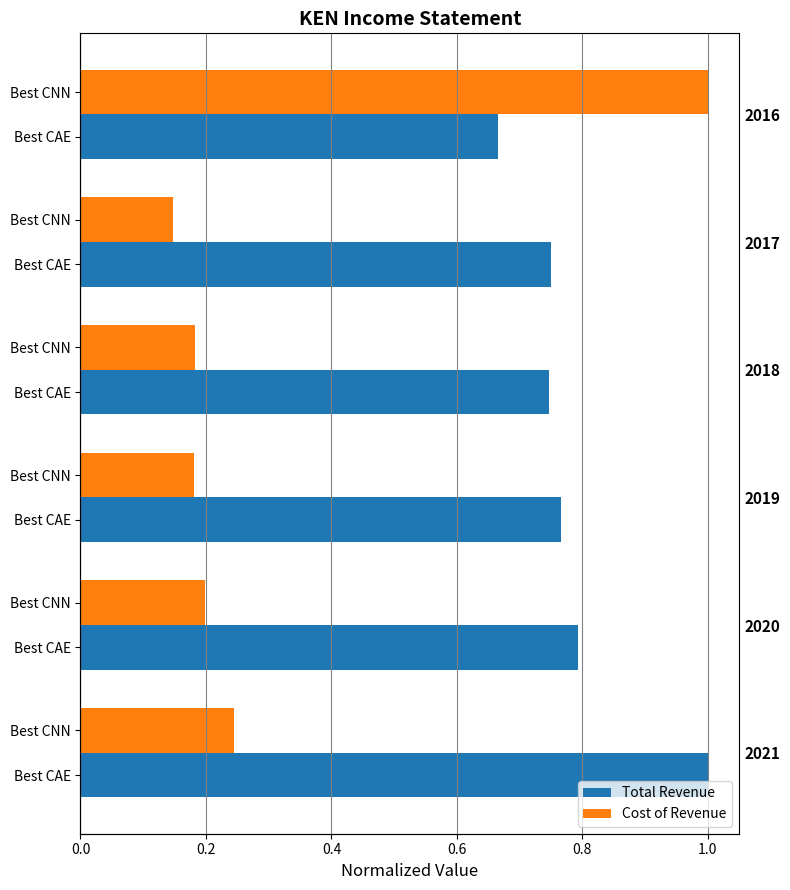

Is the value of Total Revenue at 0.4 greater than the value of Cost of Revenue at 0.8?

Yes